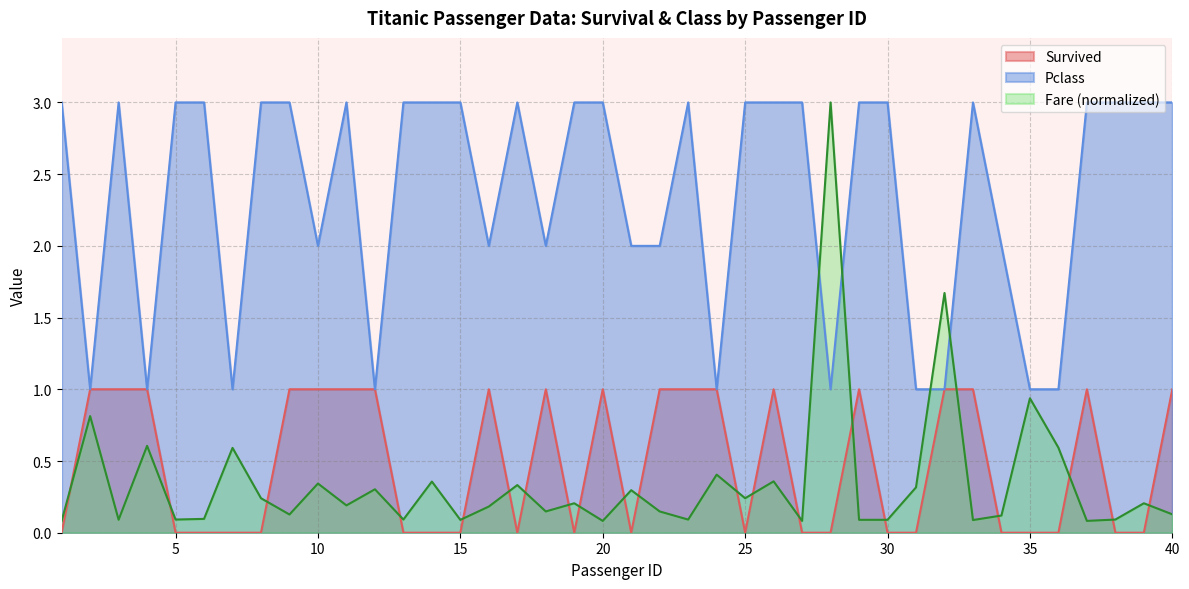

In Survived, how many points are higher than both neighbors (excluding endpoints)?

6